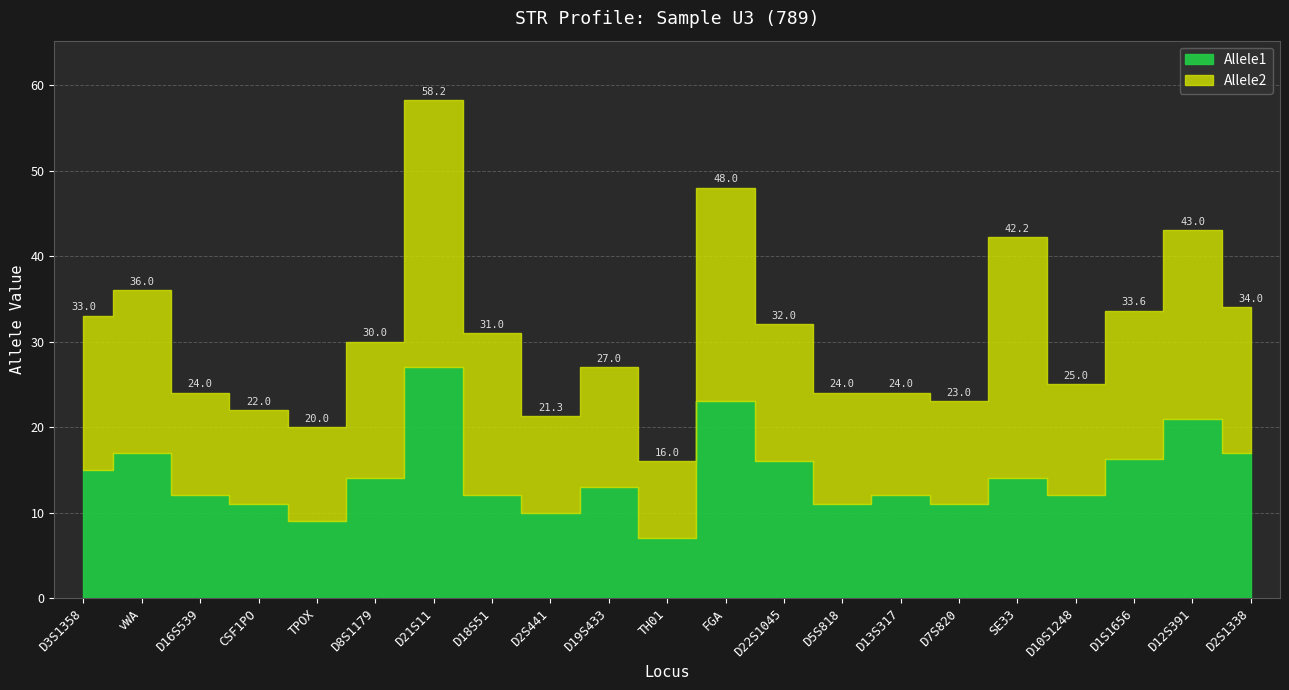

What is the difference between the maximum and minimum values in the Allele1 series?

20.0